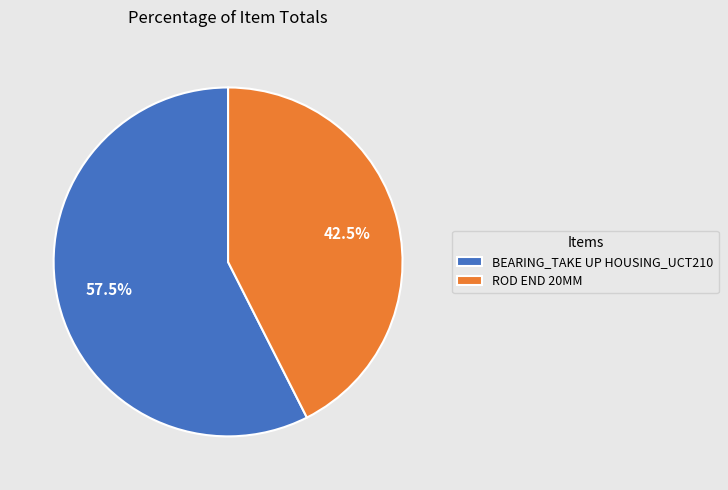

The BEARING_TAKE UP HOUSING_UCT210 slice represents 44% of the pie. True or false?

False